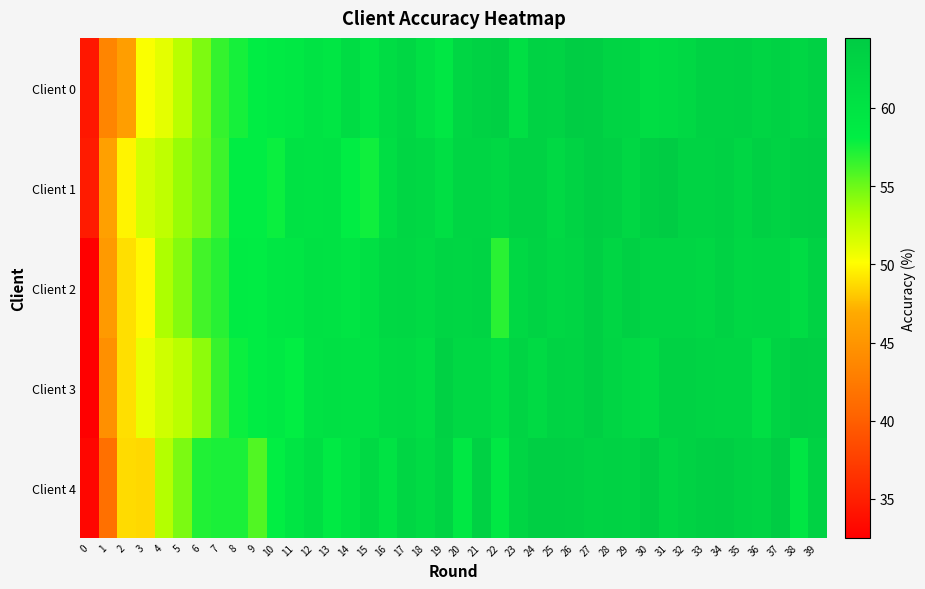

At which category is the sum across all series the highest?

27